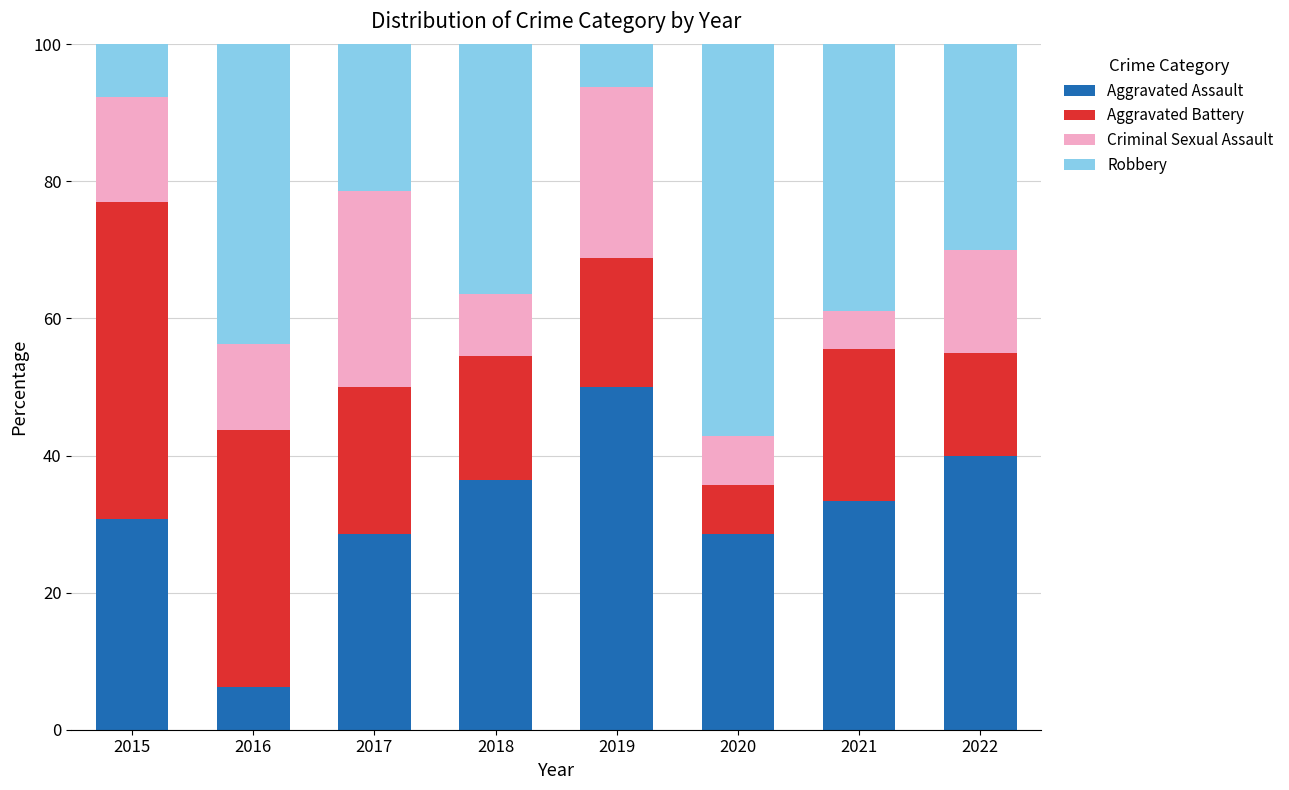

What is the sum of the Aggravated Assault values at 2017 and 2015?

59.3